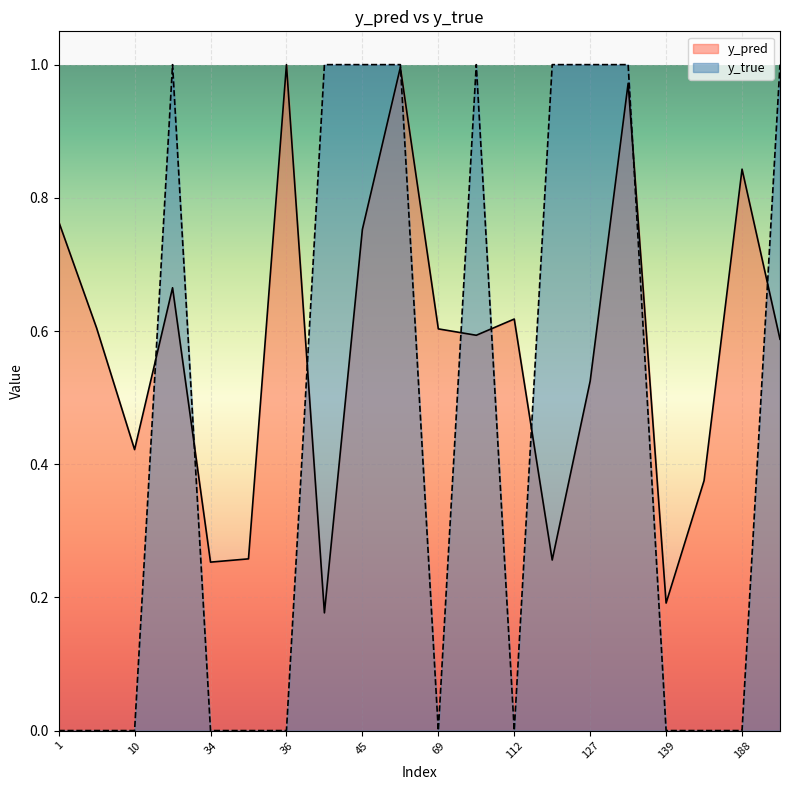

What is the approximate value of y_pred at 45?

0.8